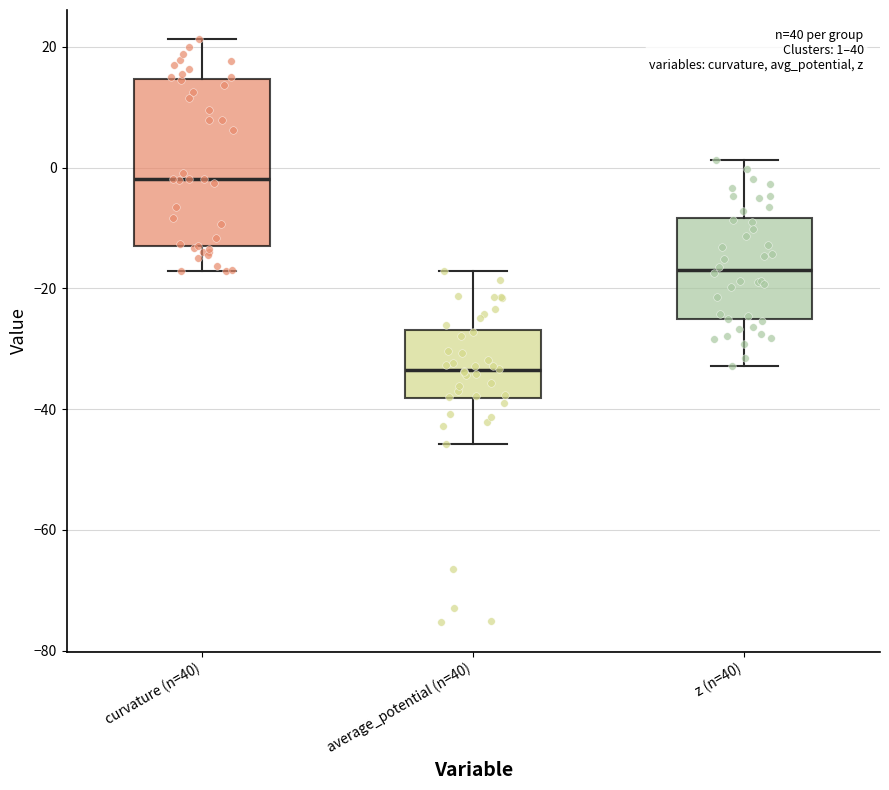

Which box's median line is the highest?

curvature (n=40)